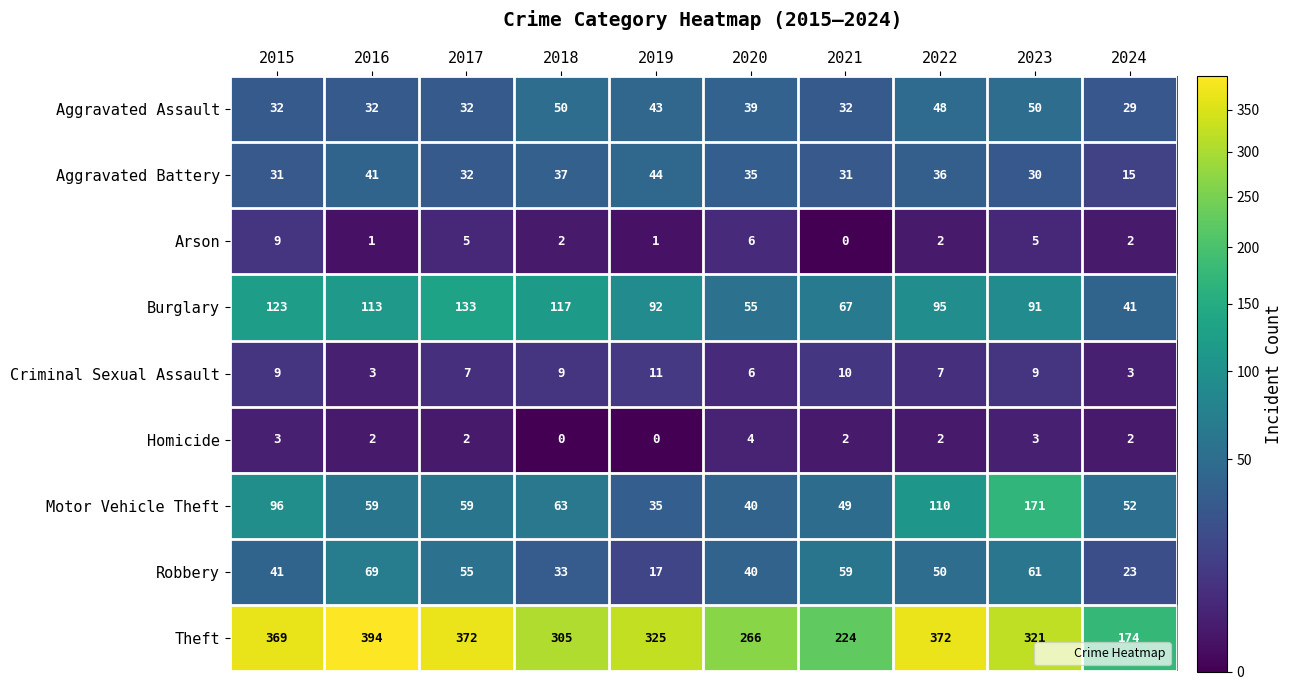

Count the number of categories in the chart.

10